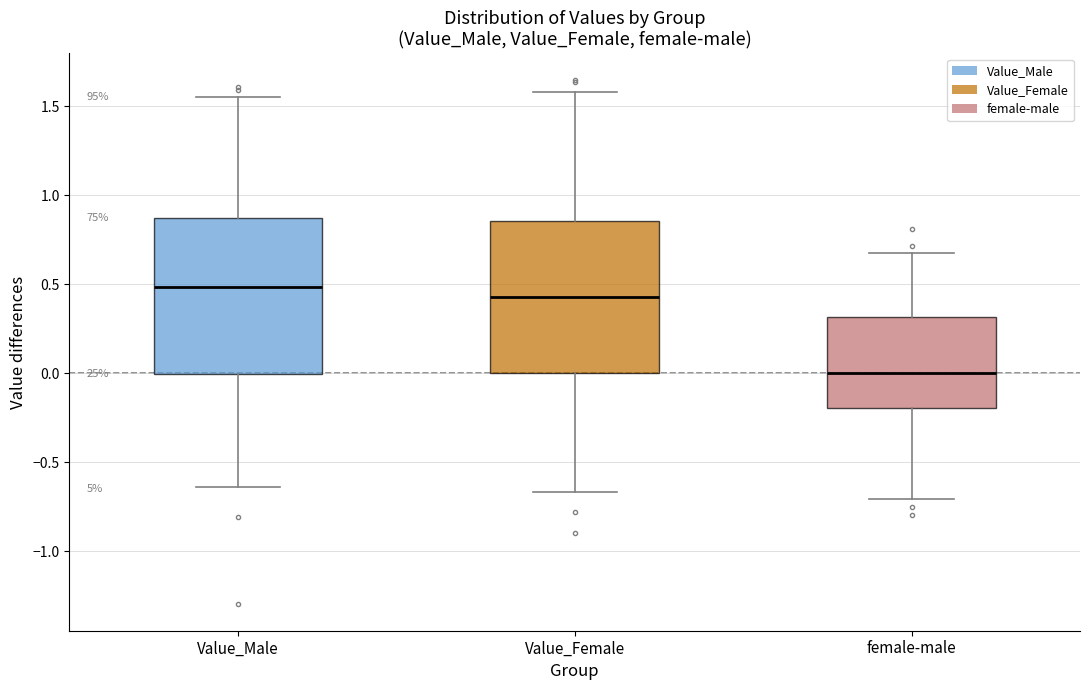

Where is the lower edge of the box for Value_Male on the y-axis? The values are not printed on the chart, so give them approximately, as read against the axis.

0.00